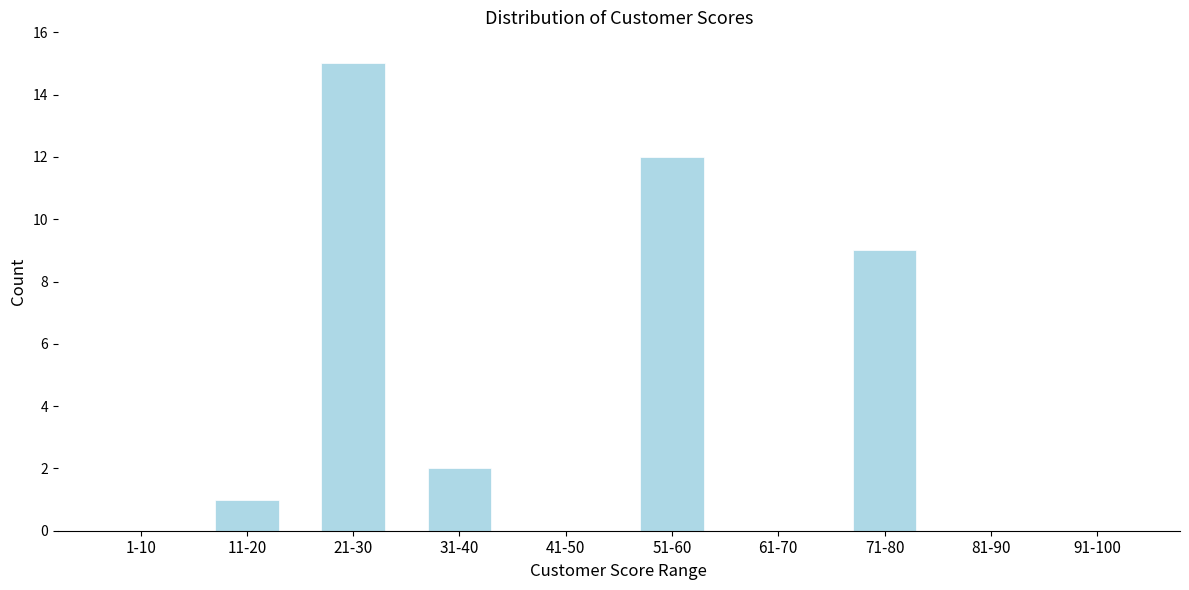

Reading left to right, transcribe all the data shown in this chart.

1-10=0	11-20=1	21-30=15	31-40=2	41-50=0	51-60=12	61-70=0	71-80=9	81-90=0	91-100=0